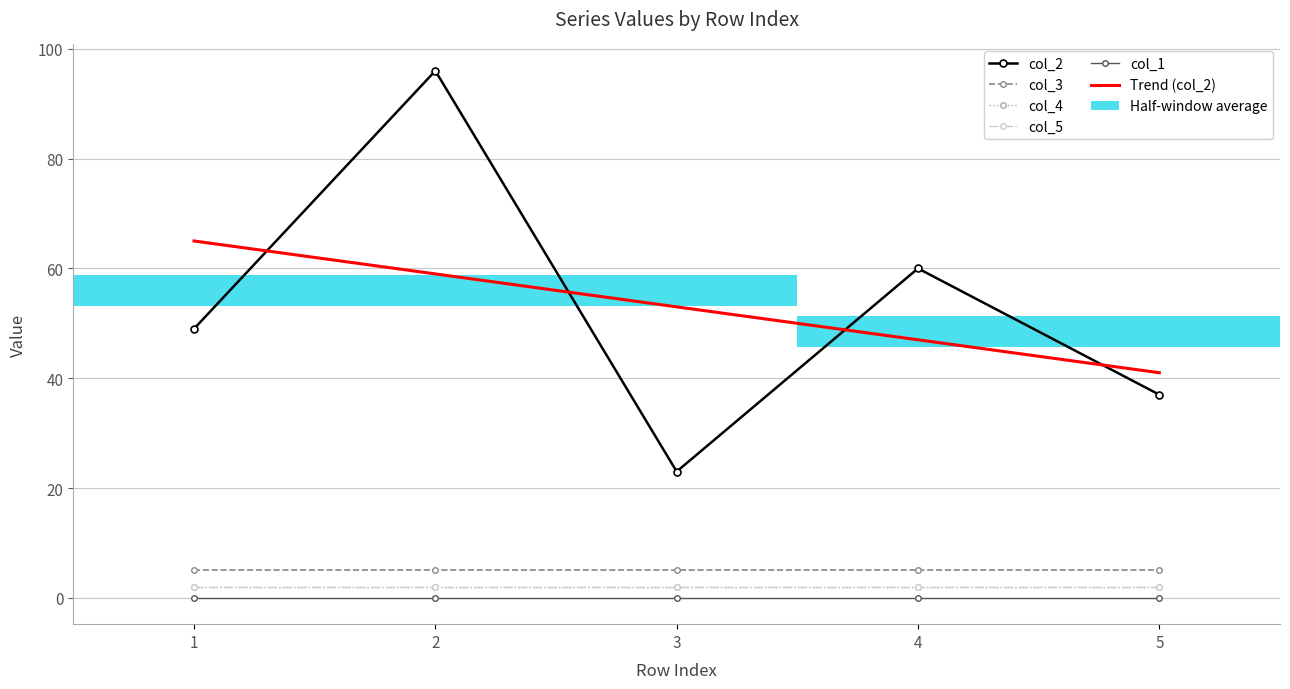

What is the total value across all series at 2?

164.0